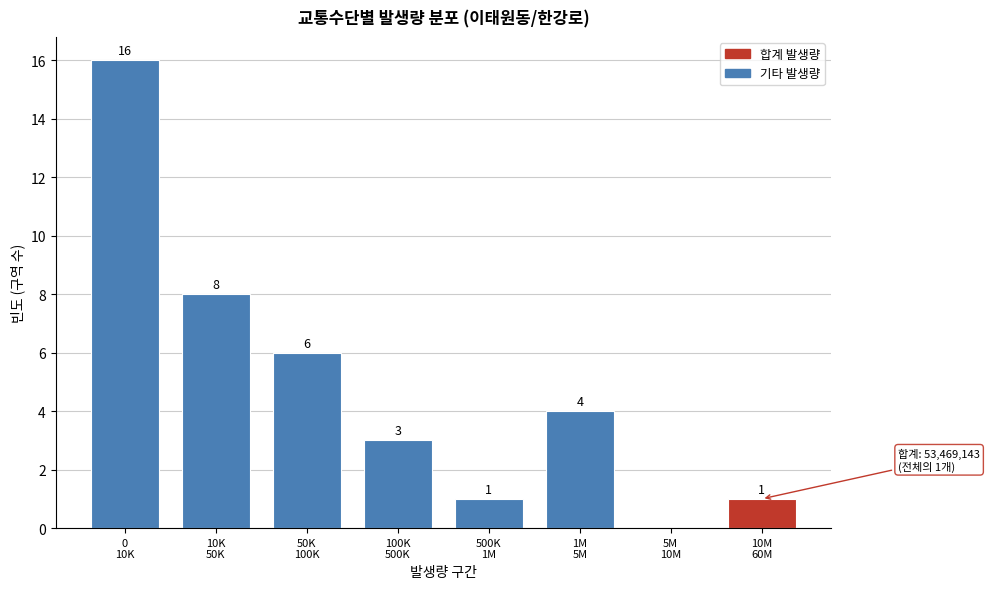

What is the sum of all values?

39